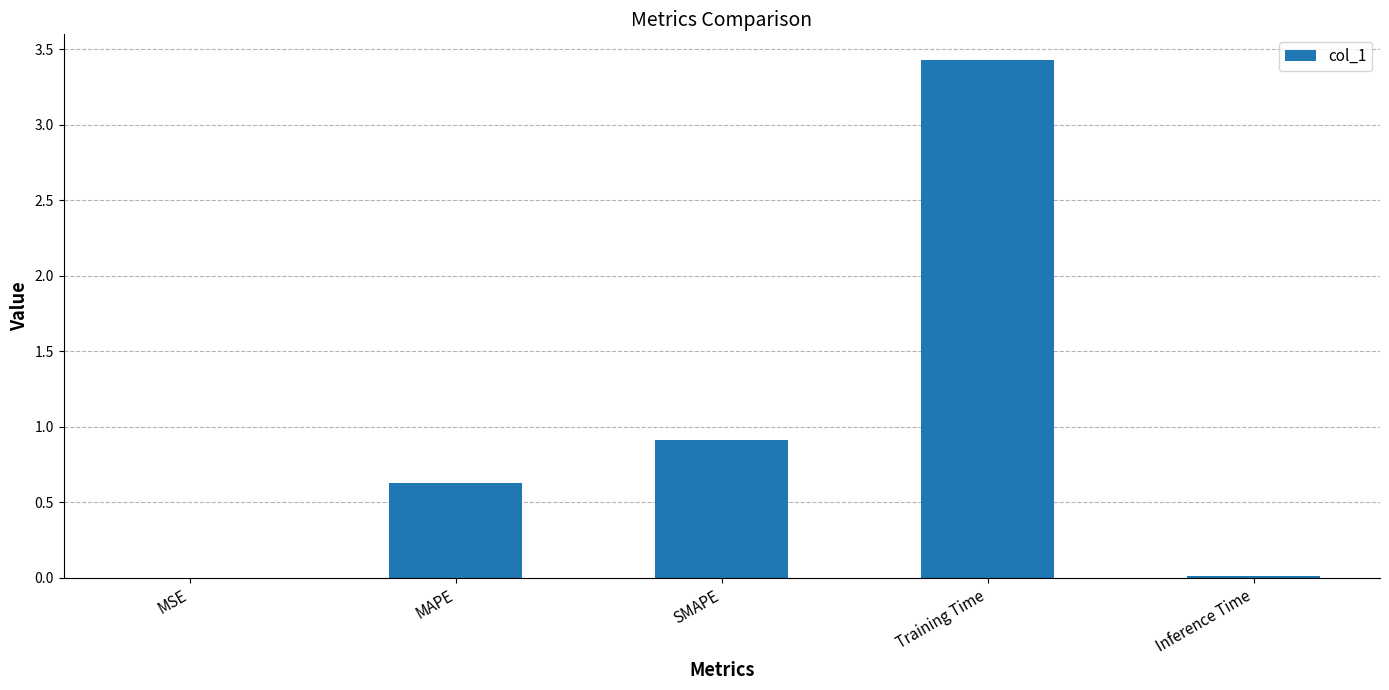

How many series are shown in this chart?

1